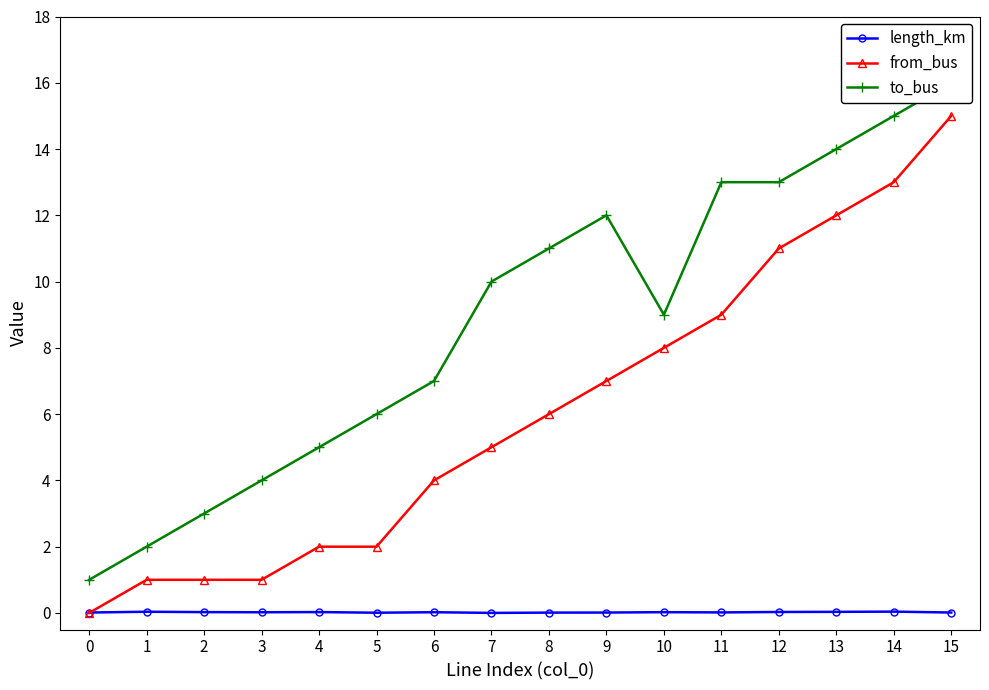

What is the difference between the from_bus values at 9 and 11?

2.0